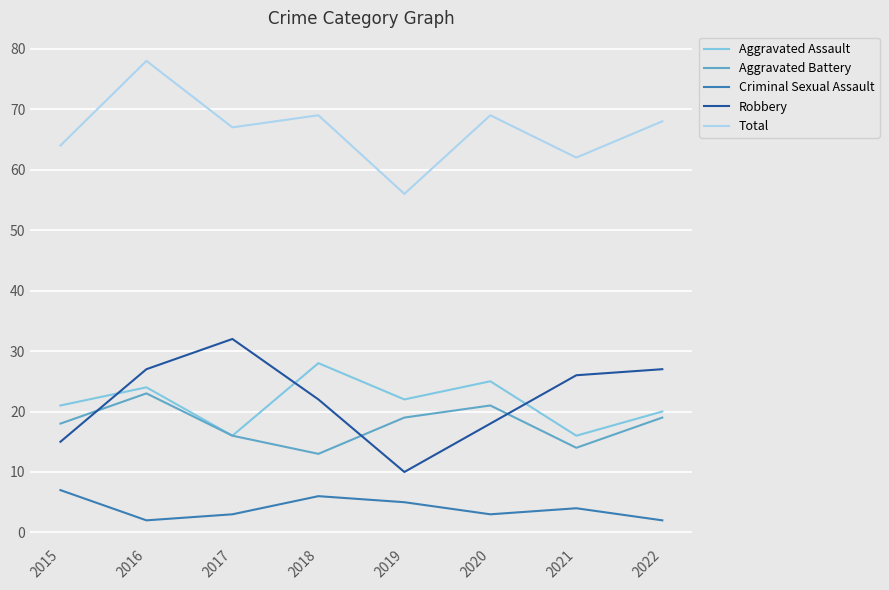

What is the sum of the Aggravated Assault values at 2021 and 2017?

32